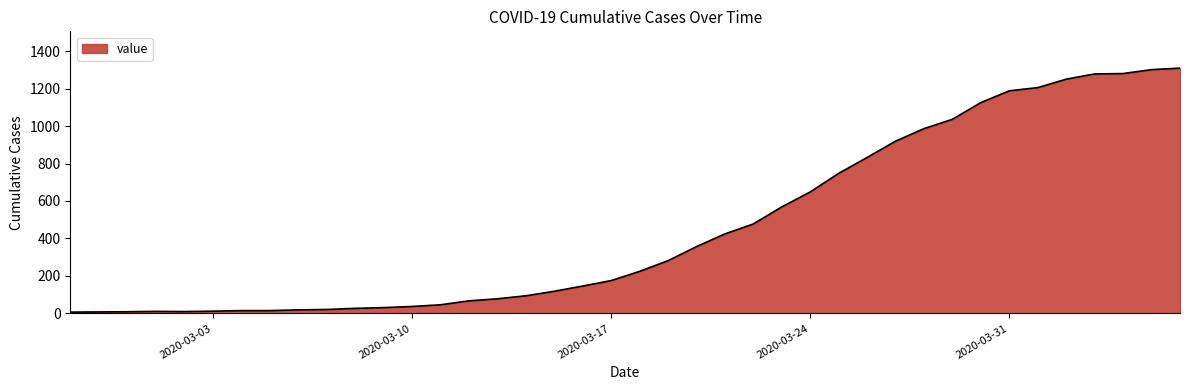

What is the maximum value shown in the chart?

1309